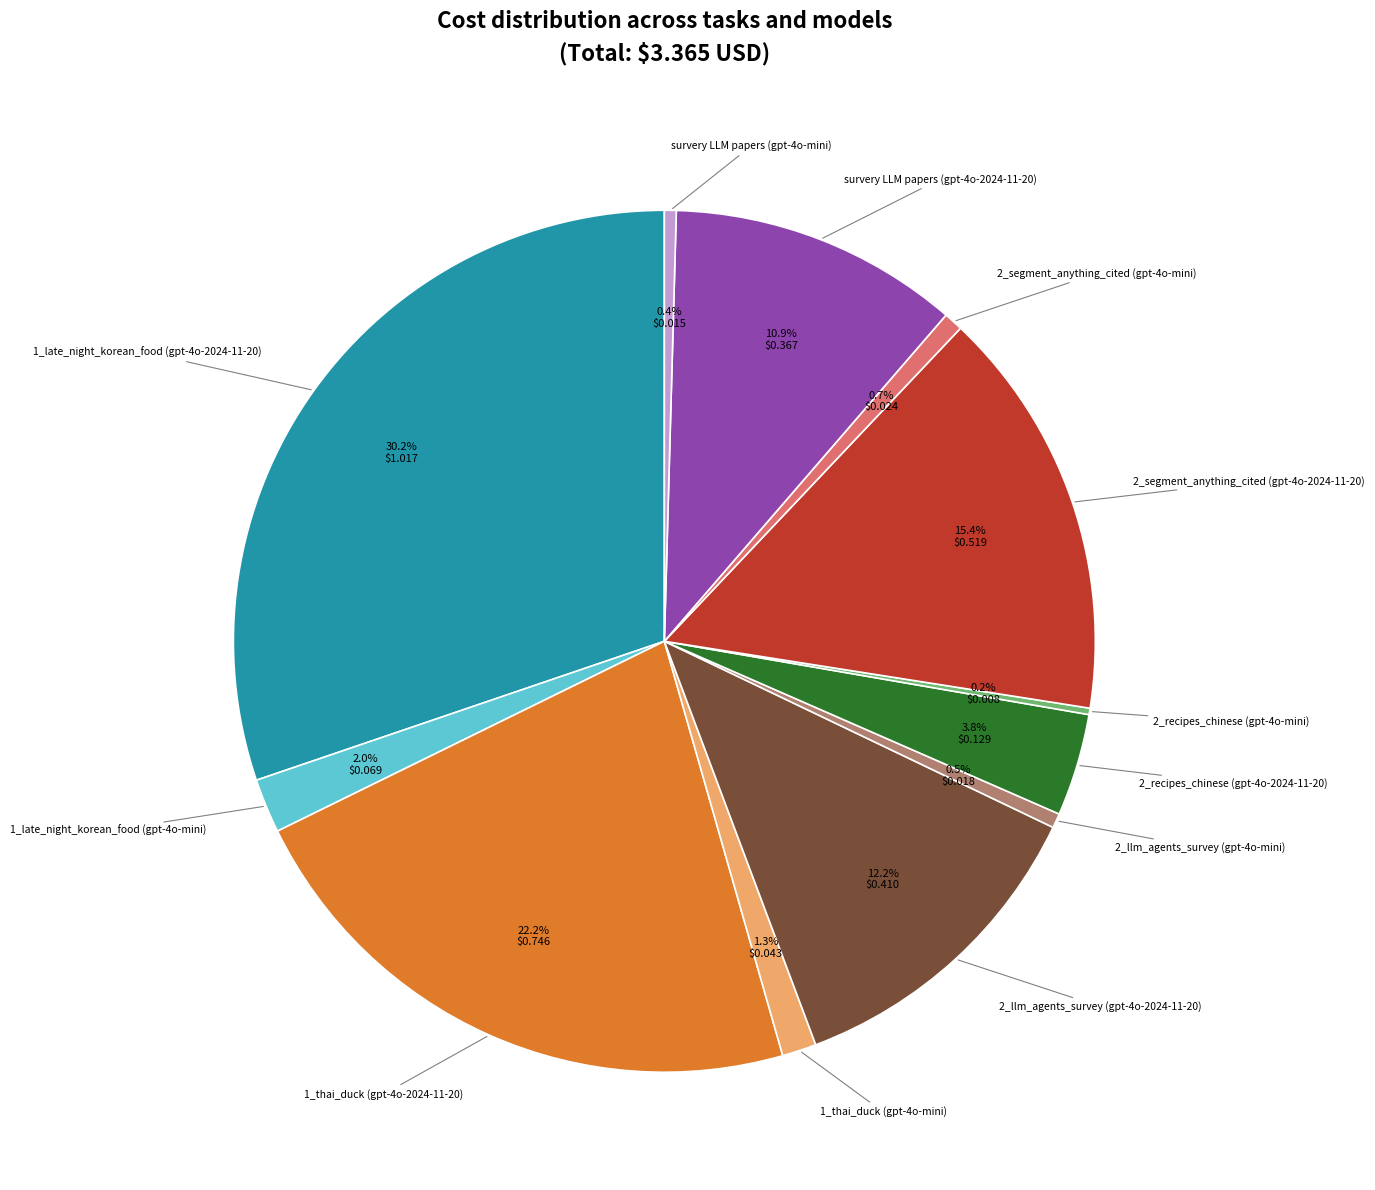

Is there any slice that represents more than half of the pie?

No